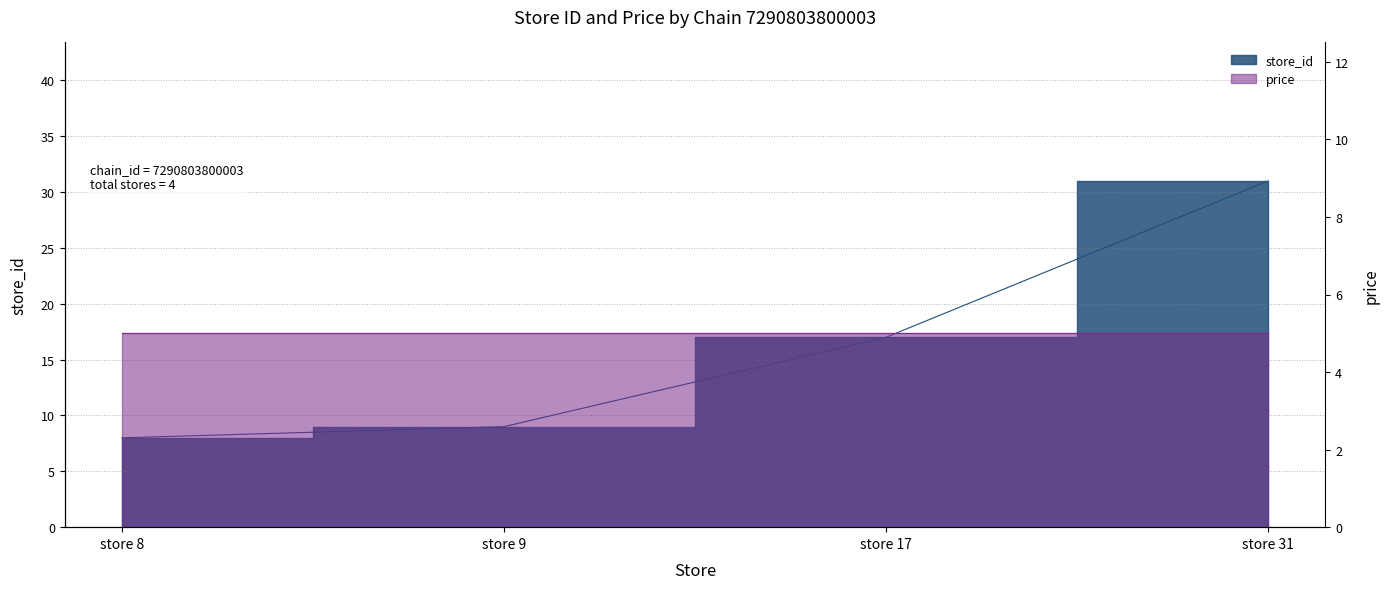

How many lines are shown in the chart?

1